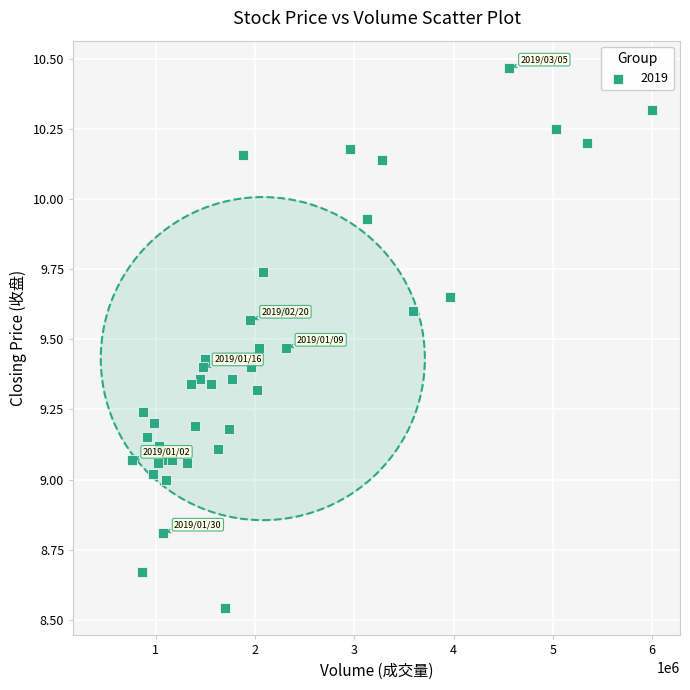

What is the range of Y values (max minus min)?

1.9